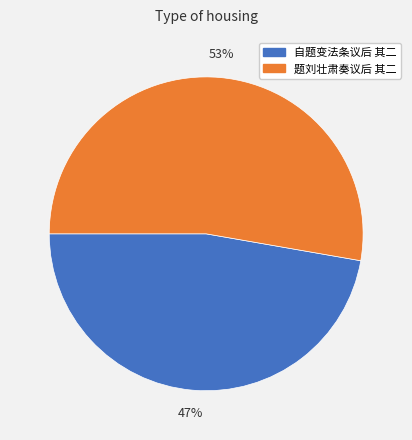

To the nearest percent, what is the combined percentage of 题刘壮肃奏议后 其二 and 自题变法条议后 其二?

100%